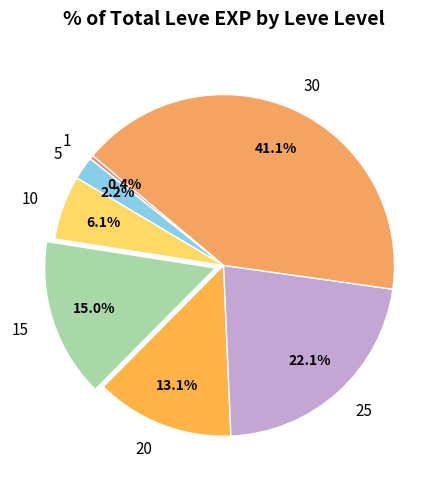

Between 15 and 25, which is larger?

25